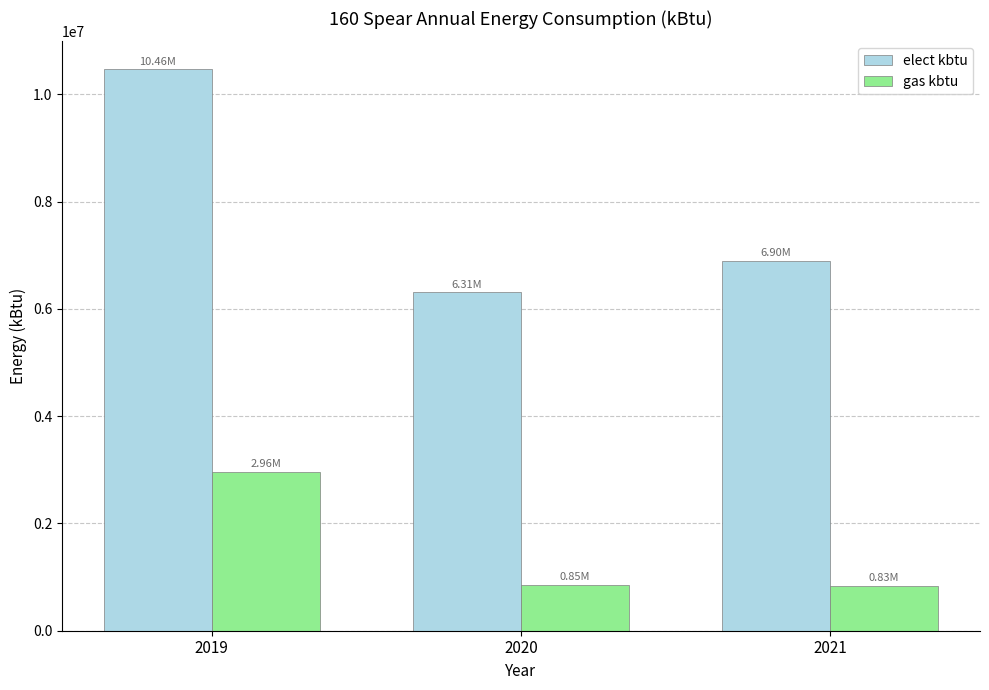

What is the sum of all gas kbtu values?

4642188.1